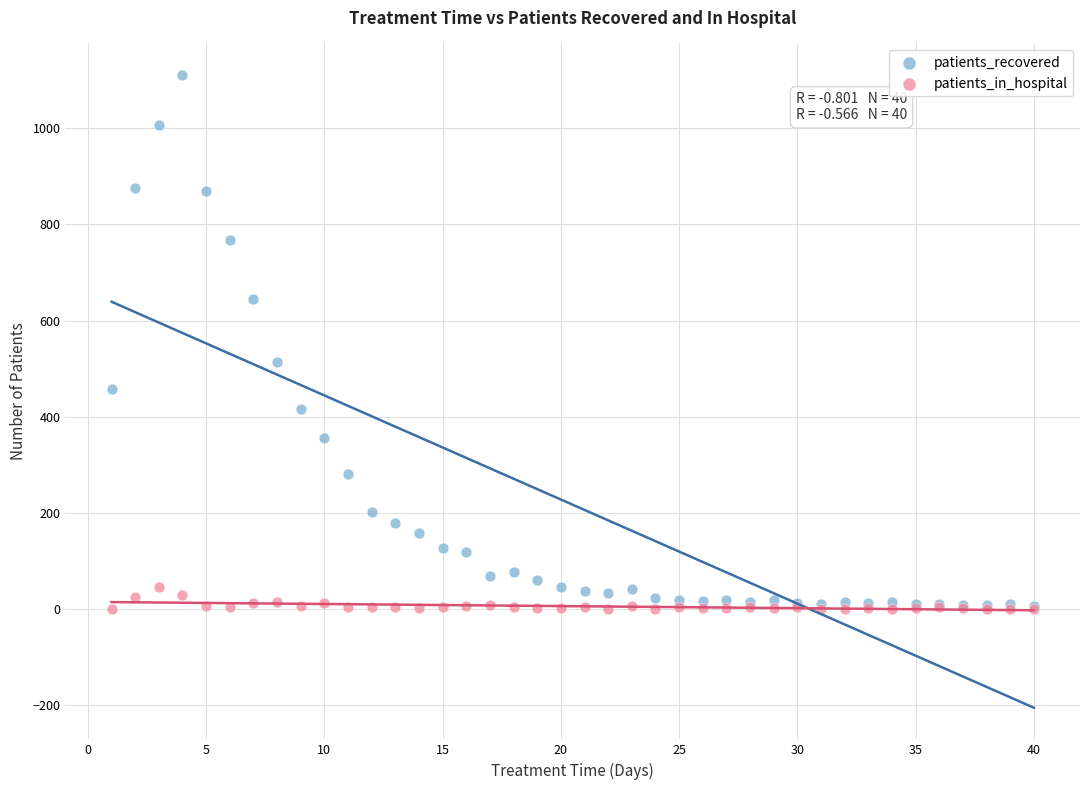

Which series has the largest Y range (max minus min)?

patients_recovered